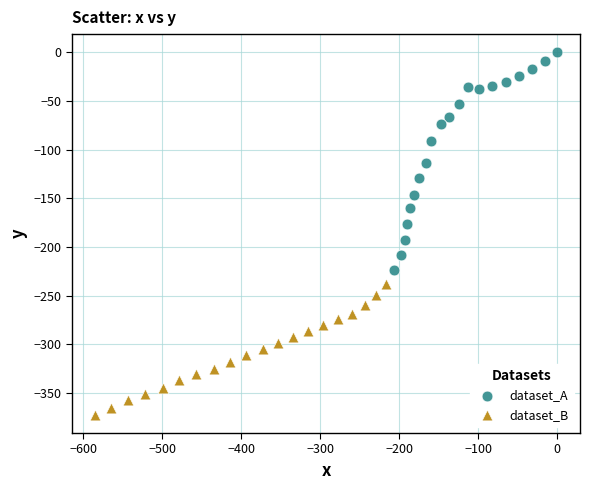

What are all the series names shown in the legend?

dataset_A, dataset_B